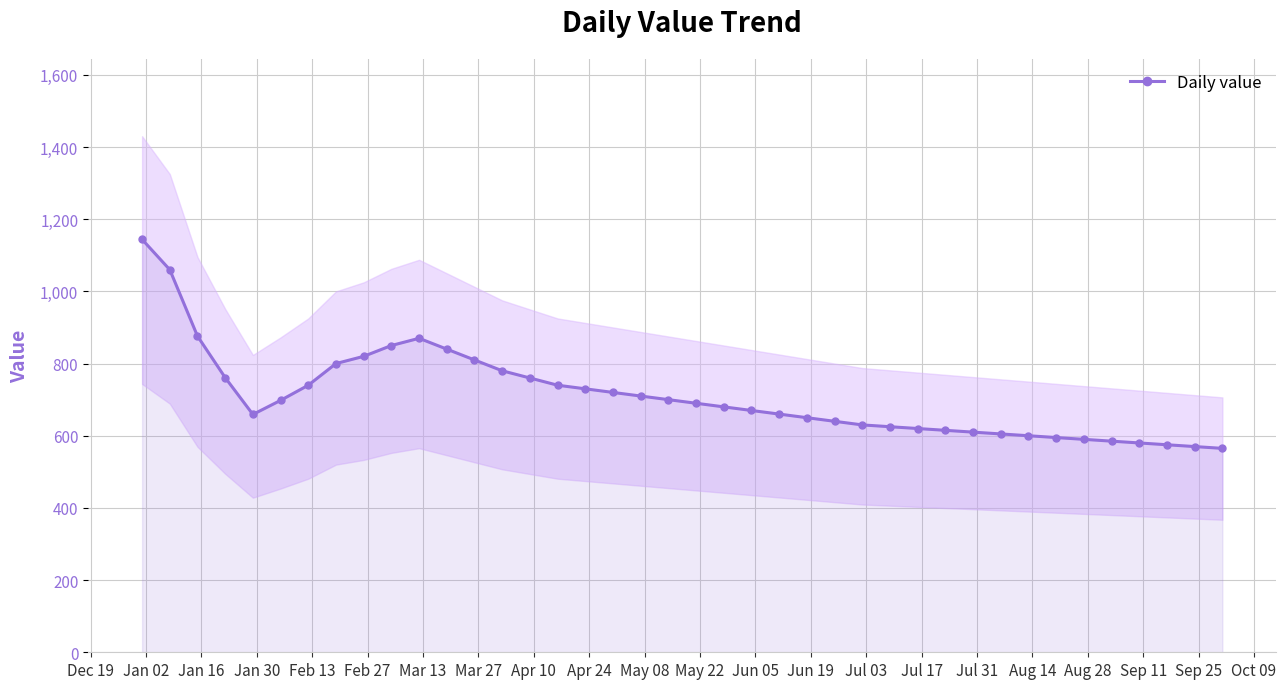

What is the value of the Daily value point at the 2nd from the left?

1060